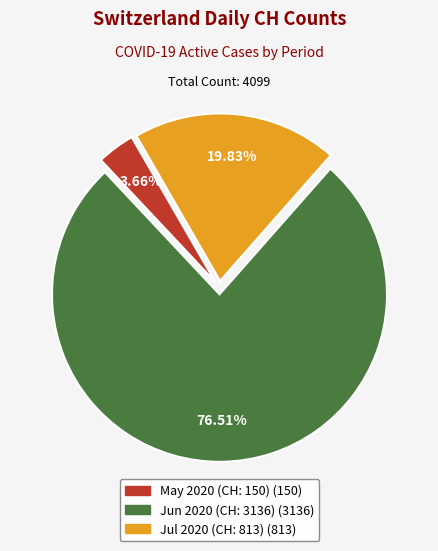

Is there any slice that represents more than half of the pie?

Yes